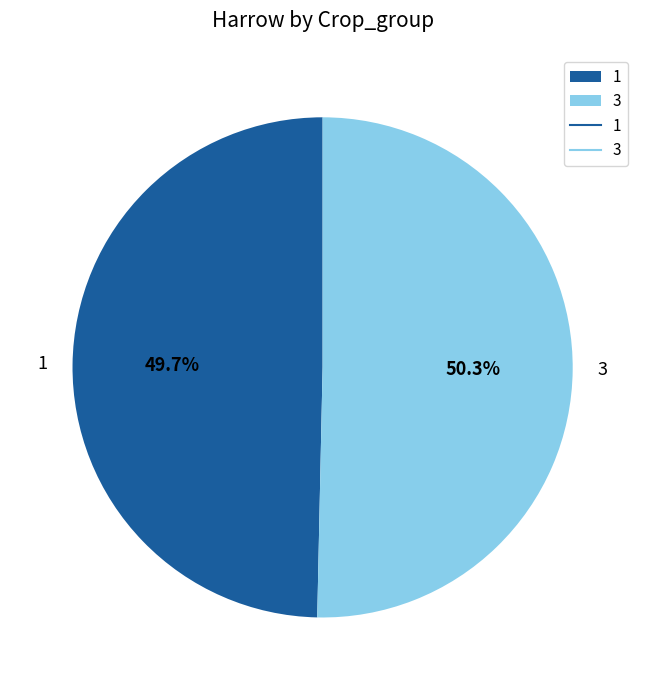

Rank the categories by value from highest to lowest.

3, 1